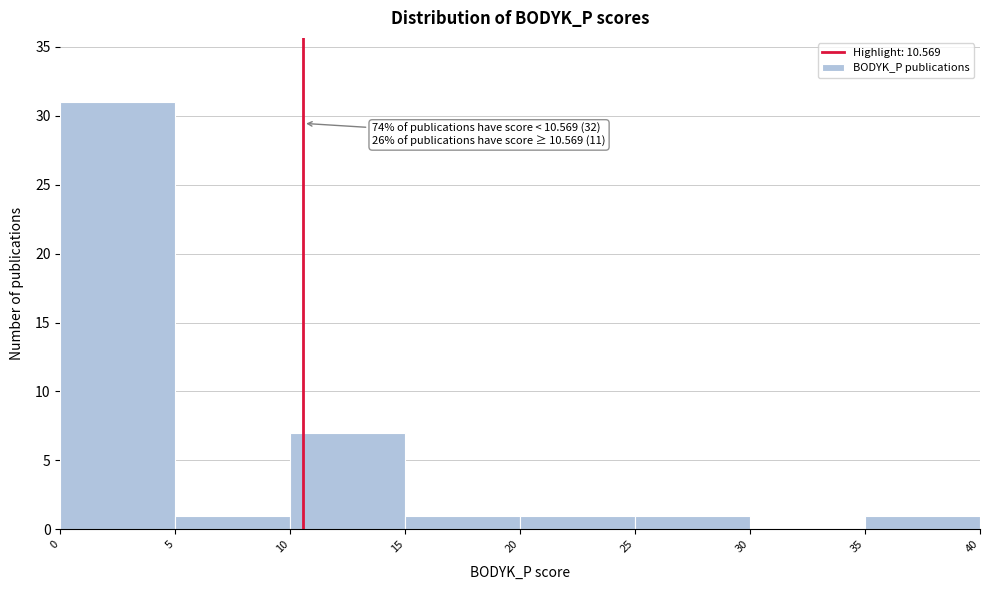

Over which range of the x-axis is the bar tallest?

0 to 5